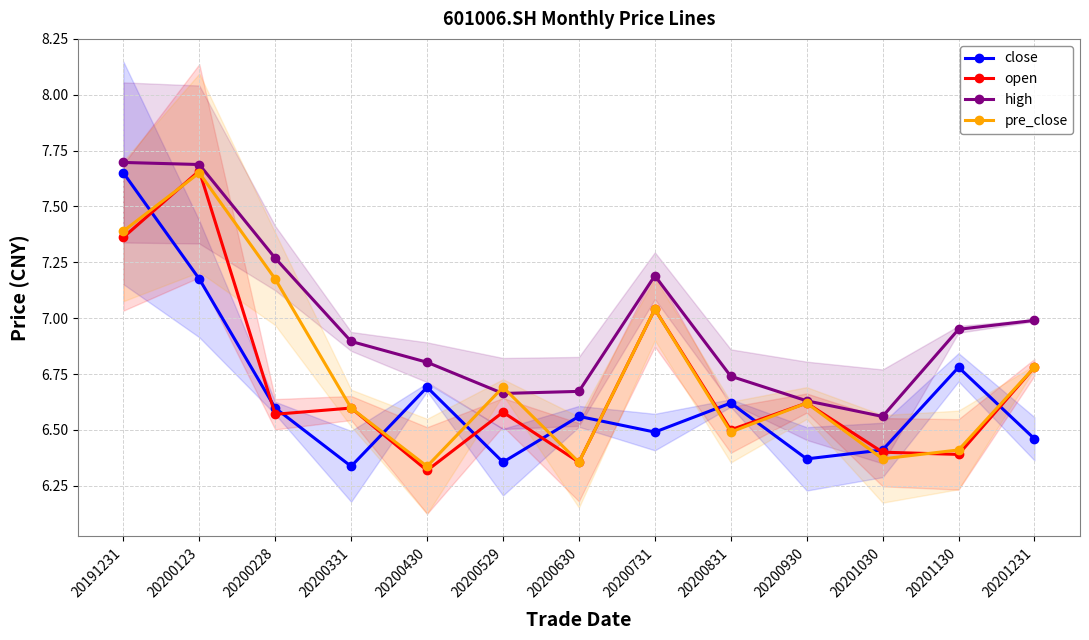

What is the value of the high point at the 2nd from the left?

7.7